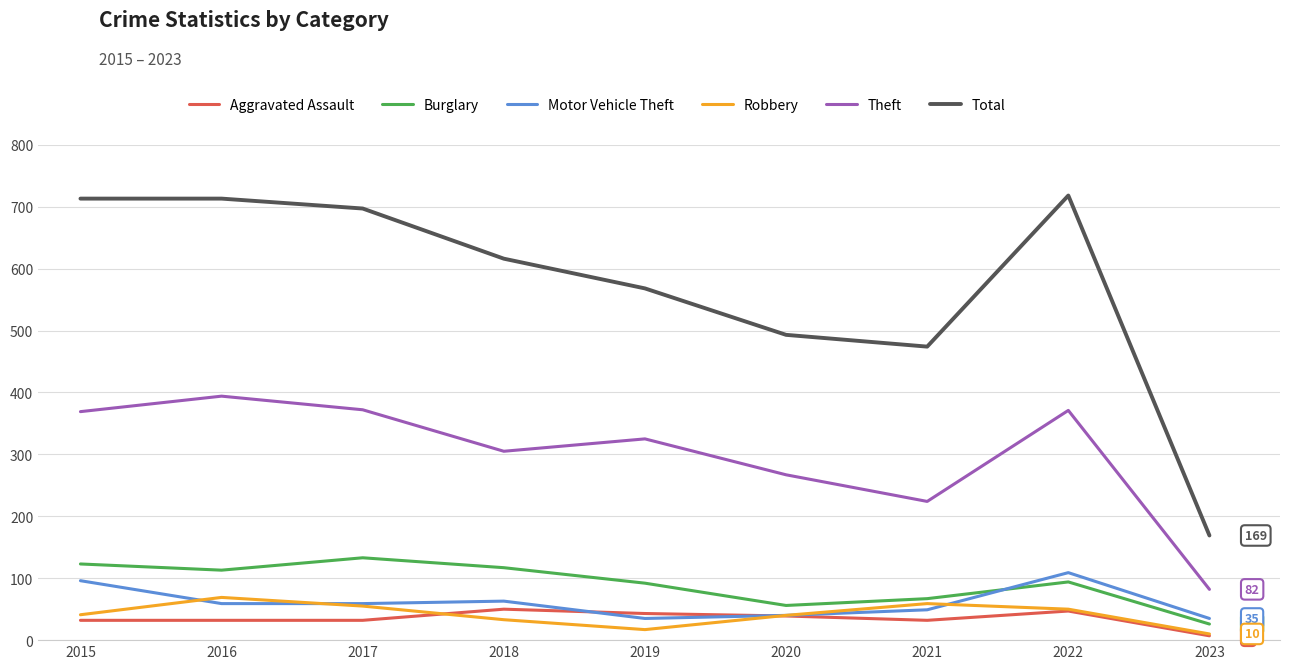

Which series has the largest range (max minus min)?

Total